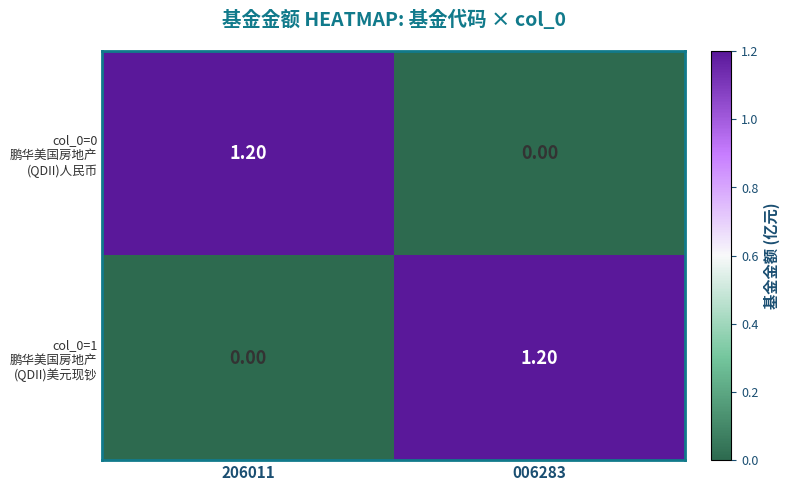

What is the total value across all series at 006283?

1.2